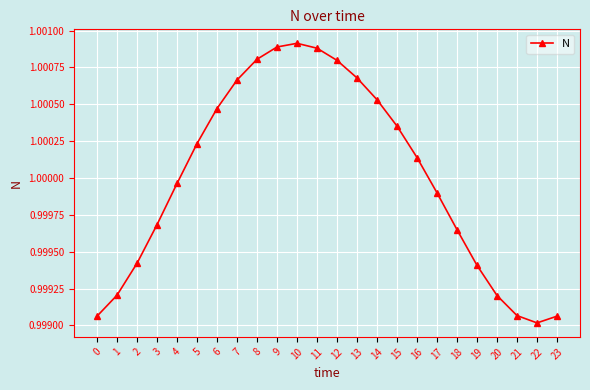

How many data points are less than 1?

12